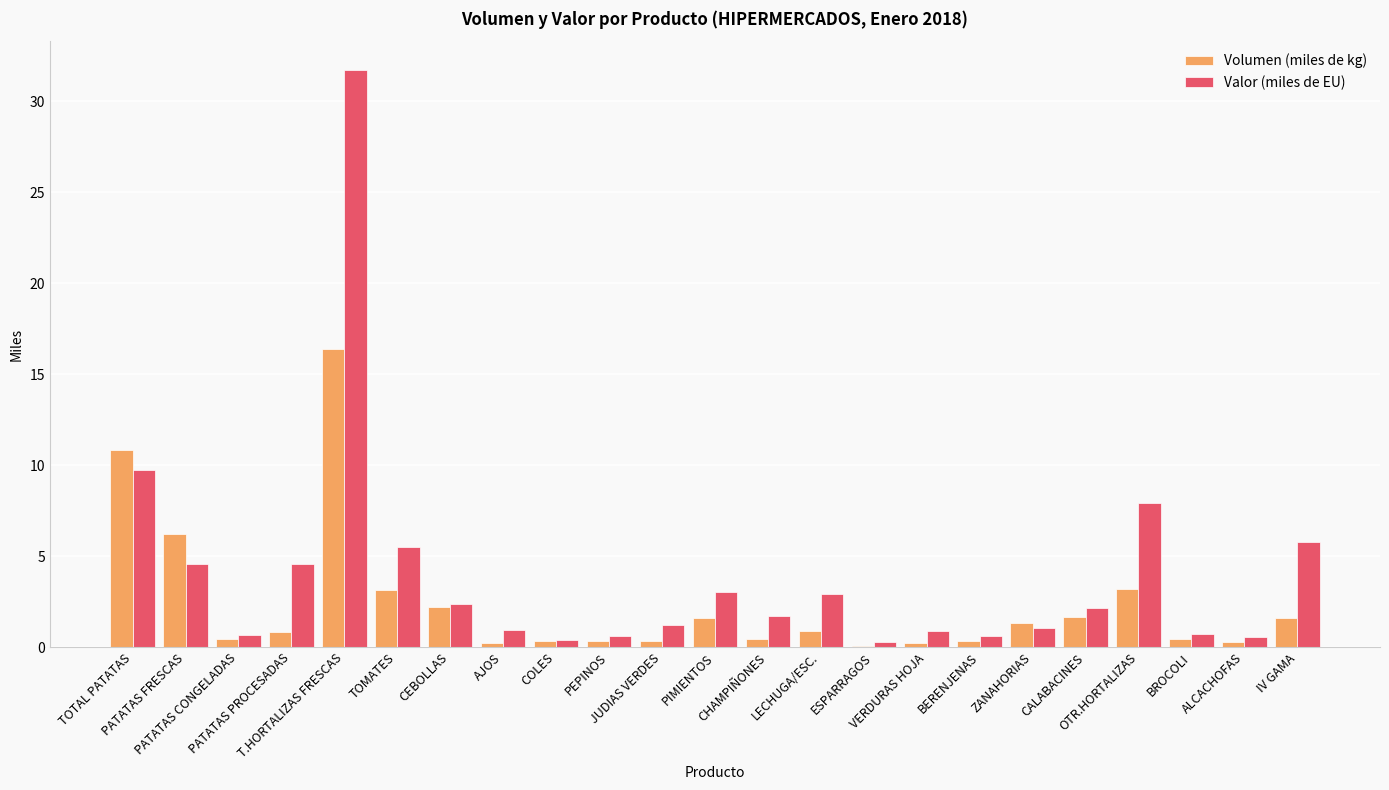

What is the sum of all Valor (miles de EU) values?

90.0